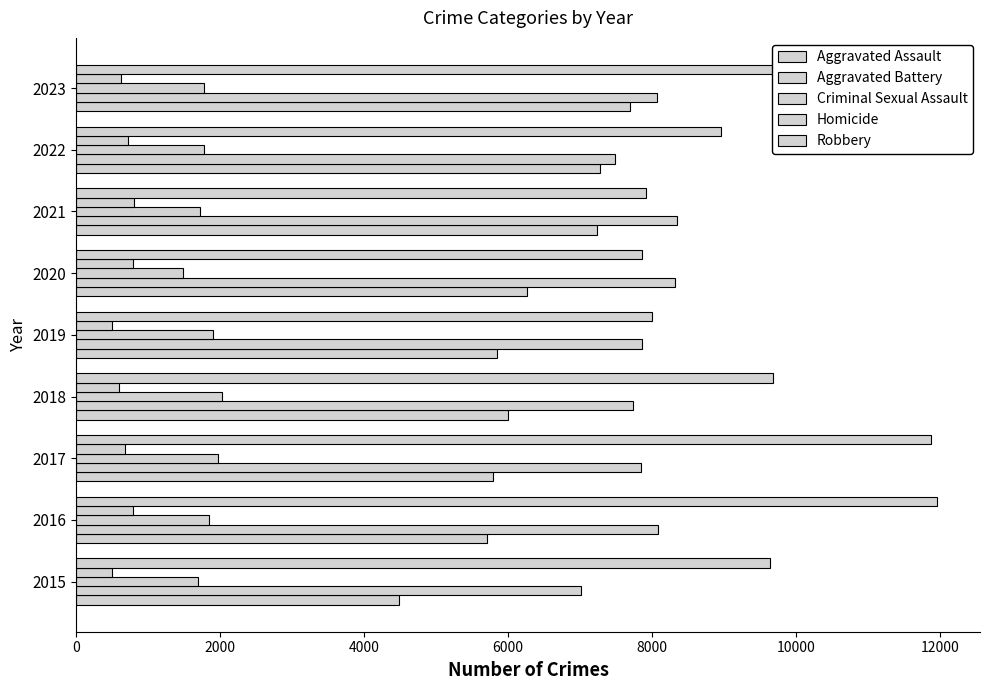

How many values in the Robbery series are below 9638?

4